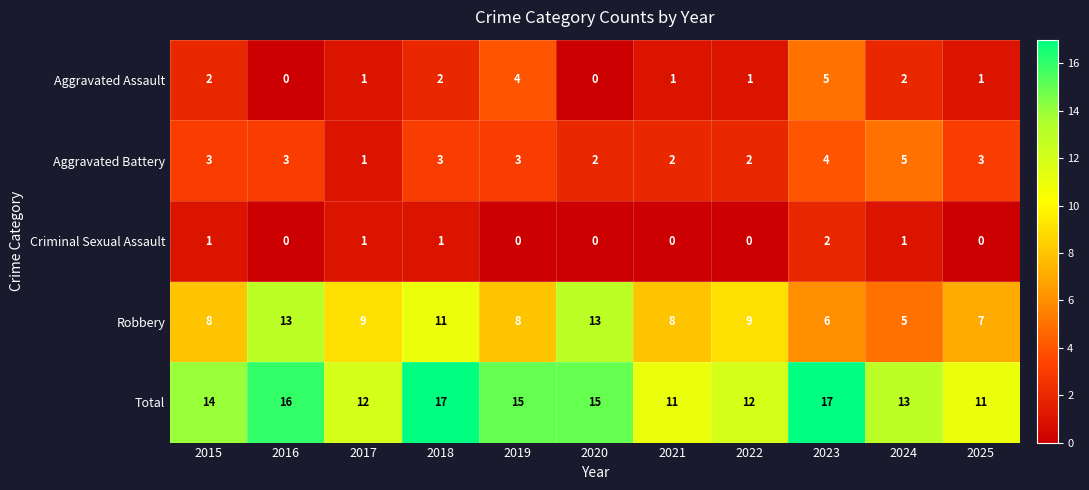

Where does the Aggravated Assault series first go above 1?

2015